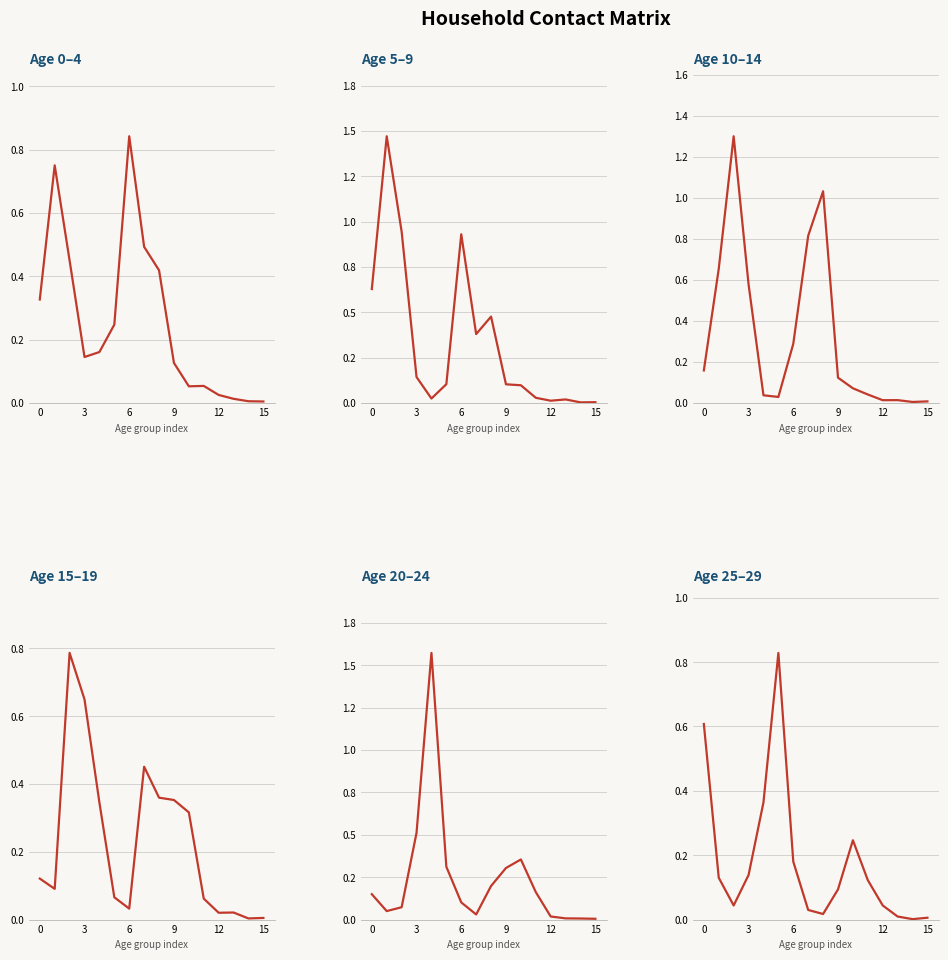

Does the chart have visible grid lines?

Yes